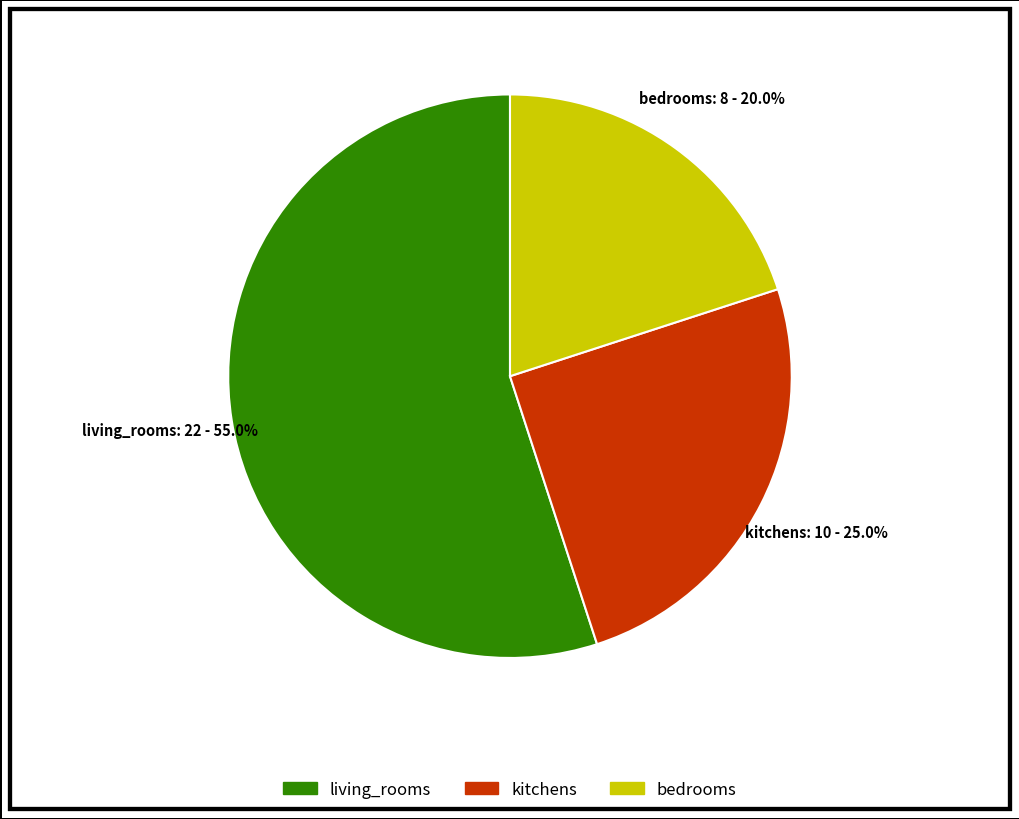

Which slice is the largest?

living_rooms